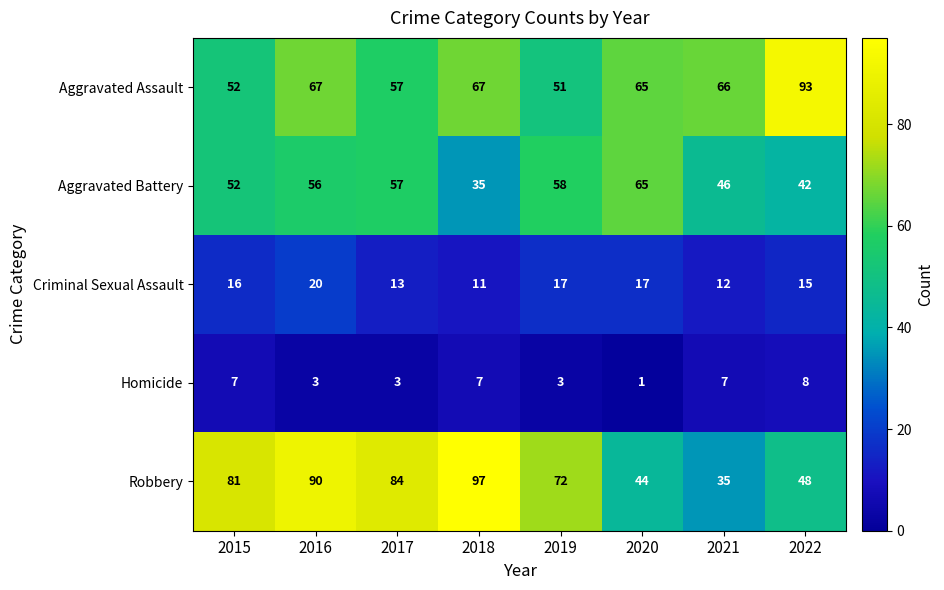

Which series changed the most between 2015 and 2018?

Aggravated Battery